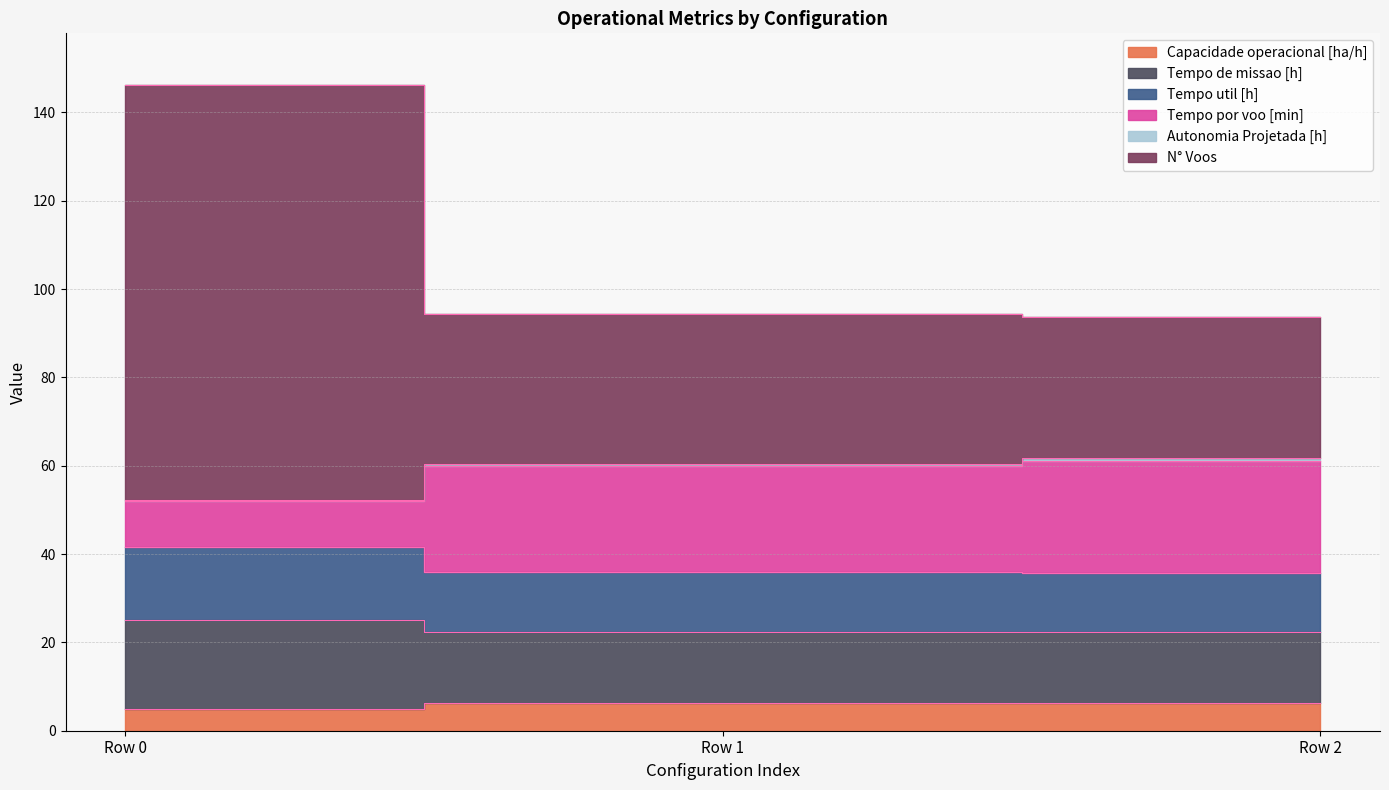

At how many categories does at least one series exceed 31?

3